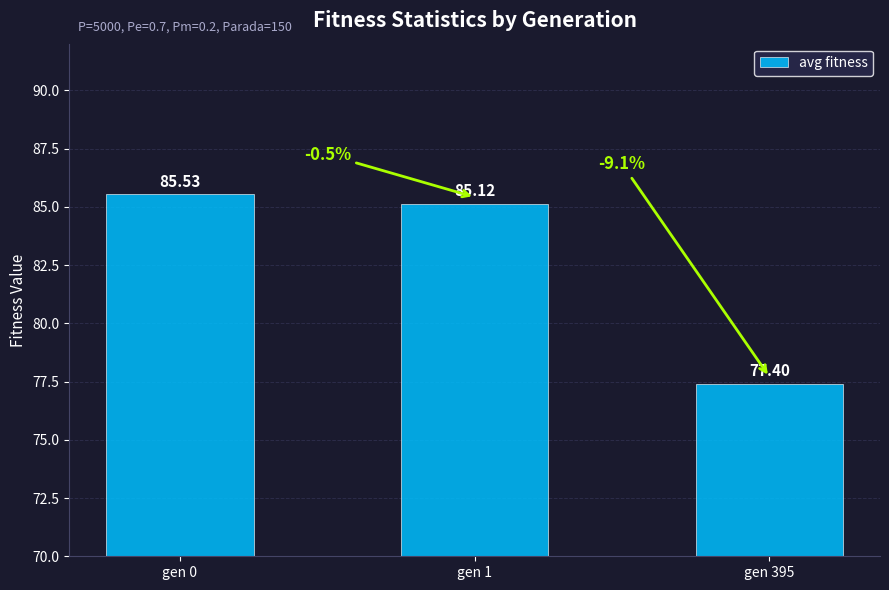

Reading left to right, transcribe all the data shown in this chart.

gen 0=85.5	gen 1=85.1	gen 395=77.4